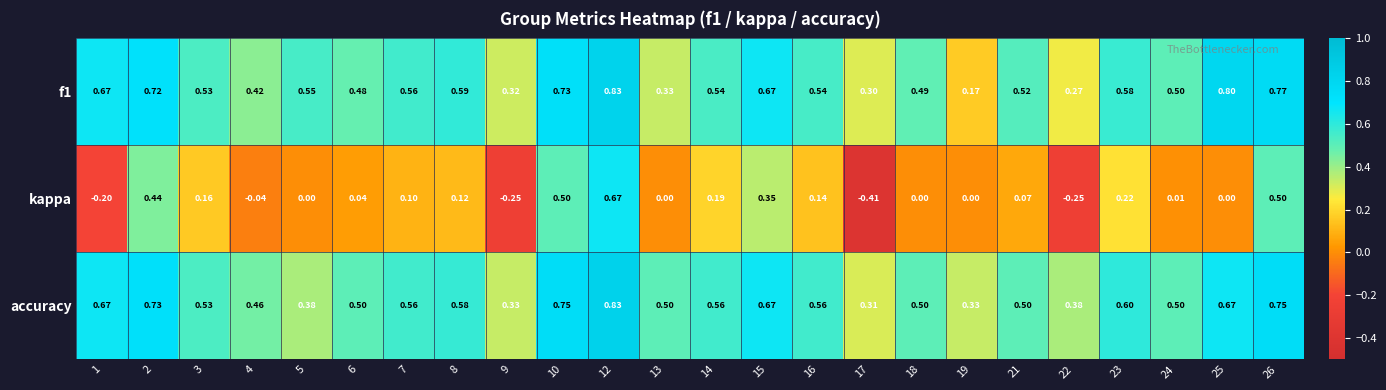

Is the value of accuracy at 25 greater than the value of kappa at 16?

Yes